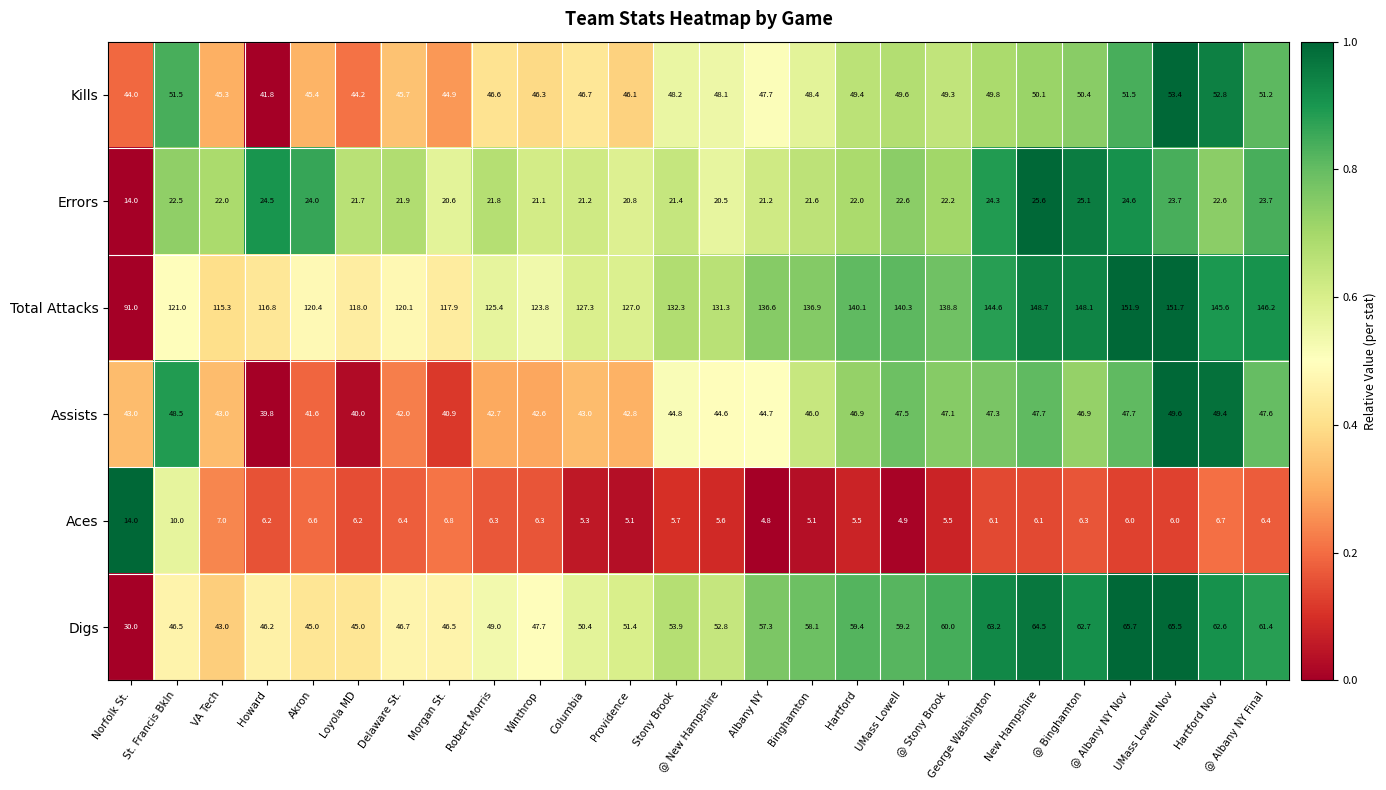

What is the minimum value shown in the chart?

4.8